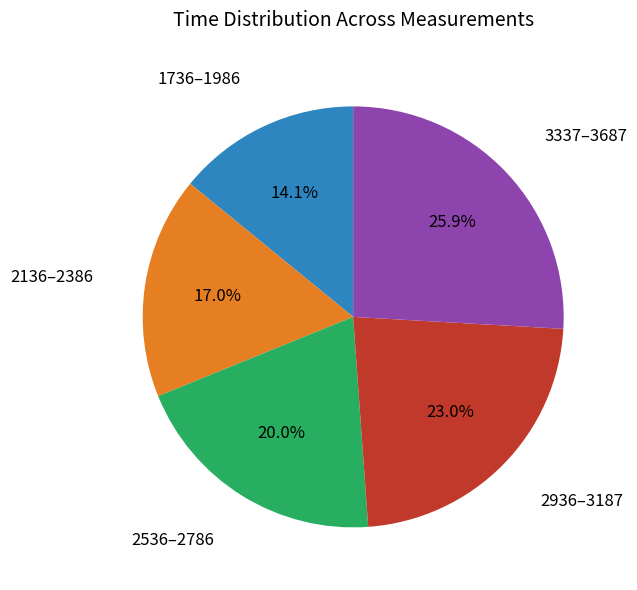

How much of the chart is everything except 2136–2386?

83.0%